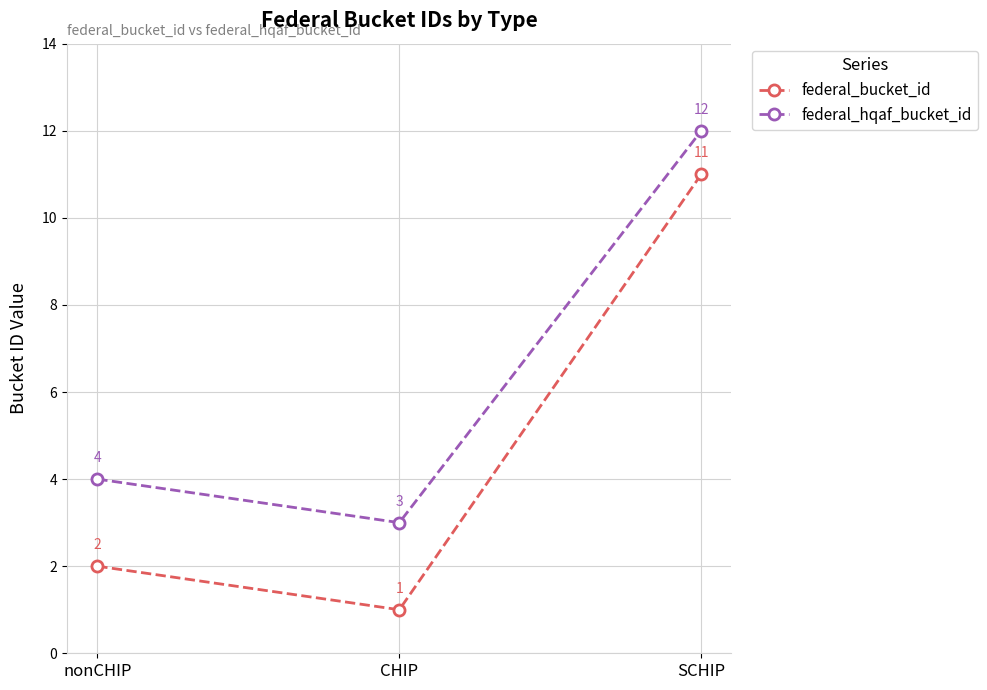

What are all the series names shown in the legend?

federal_bucket_id, federal_hqaf_bucket_id